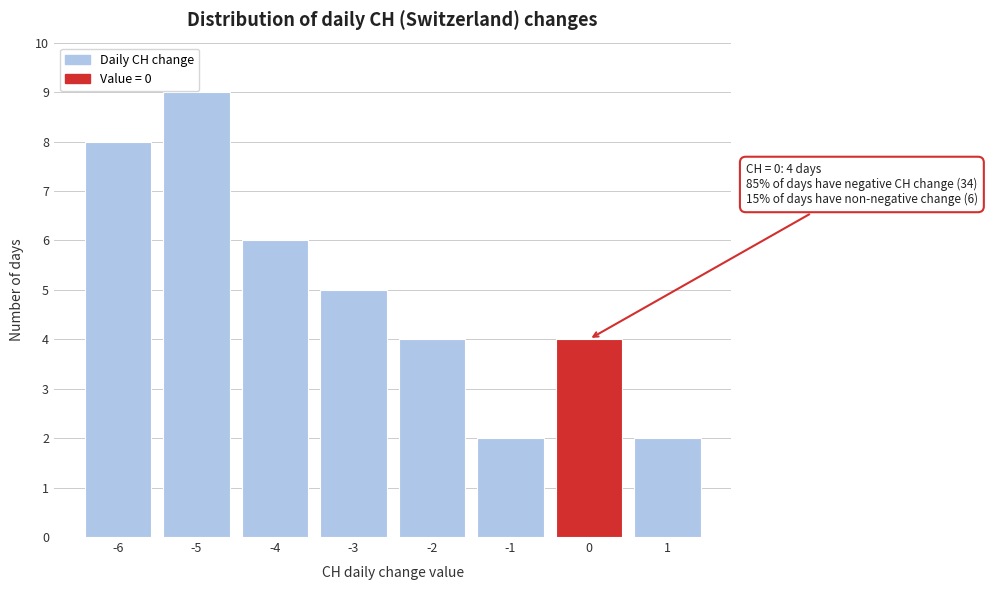

Which range on the x-axis has the tallest bar?

-5.5 to -4.5